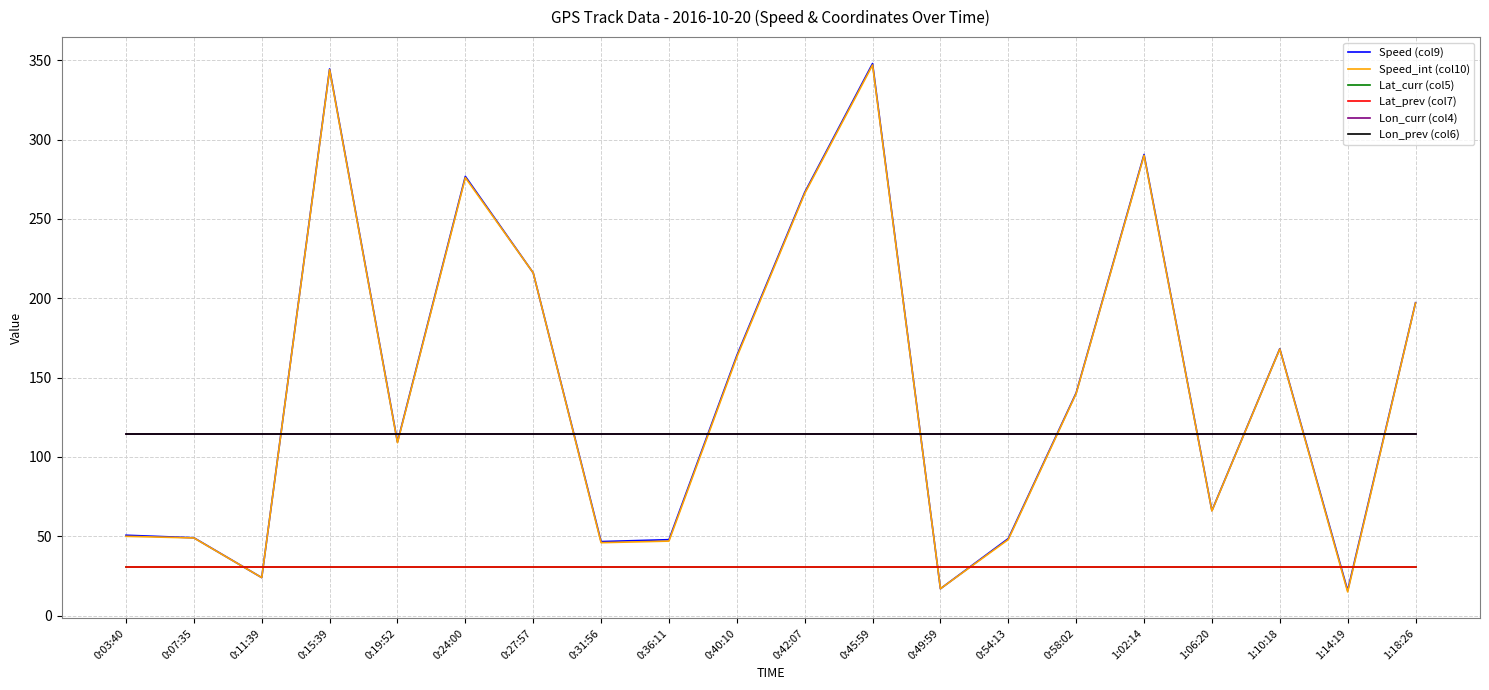

At how many categories does at least one series exceed 55?

20